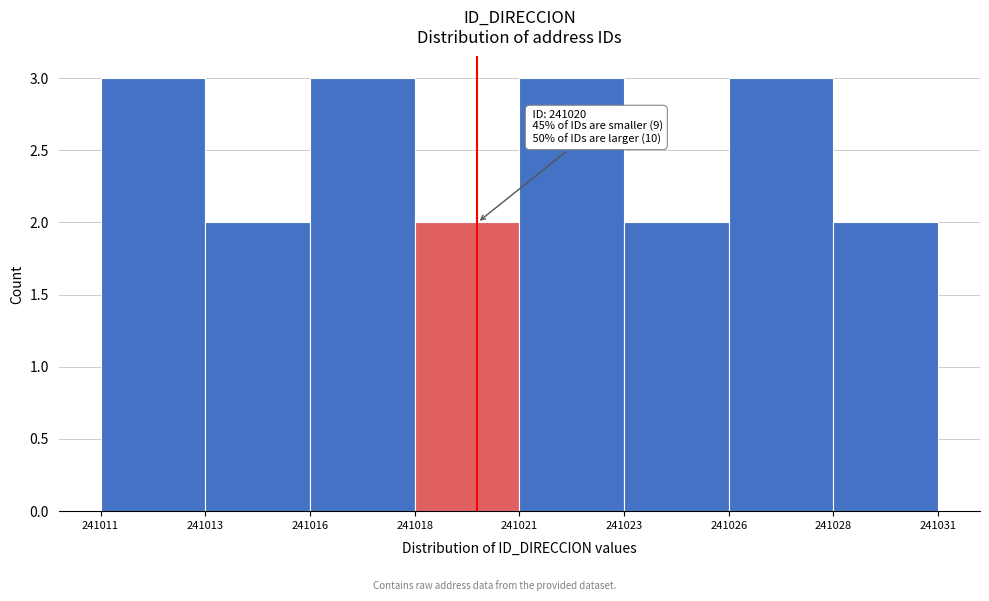

Reading left to right, extract all data points from this chart.

241011=3	241013=2	241016=3	241018=2	241021=3	241023=2	241026=3	241028=2